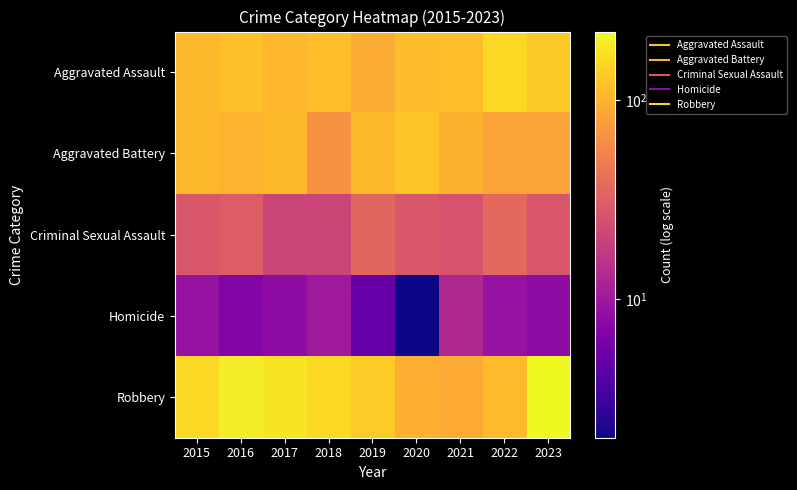

Count the number of categories in the chart.

9